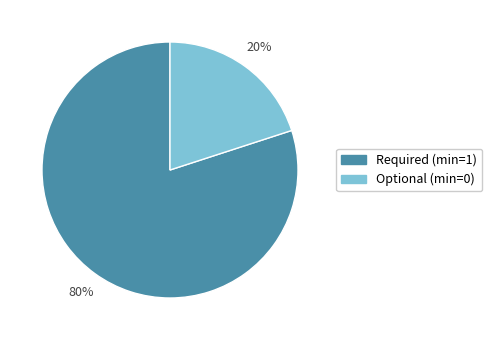

Combined, do Optional (min=0) and Required (min=1) account for over 50%?

Yes